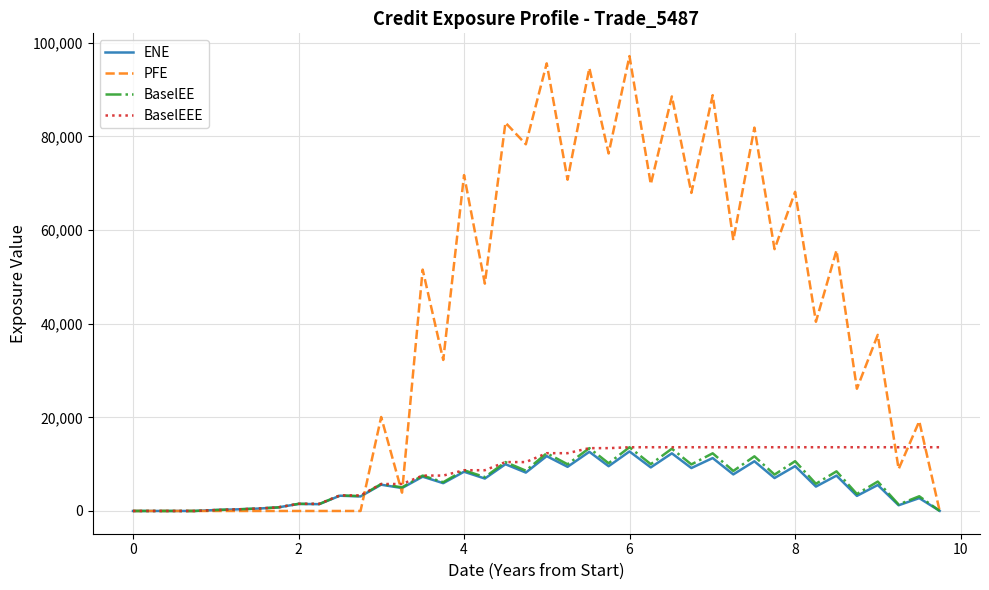

Which series has the largest total across all categories?

PFE